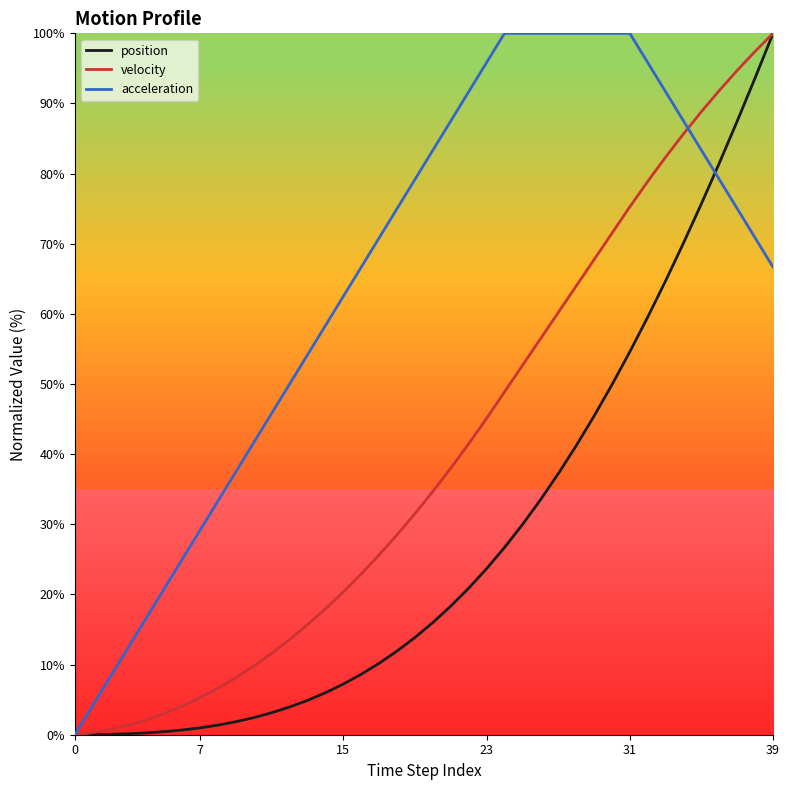

List the series in order of their overall mean, lowest first.

position, velocity, acceleration